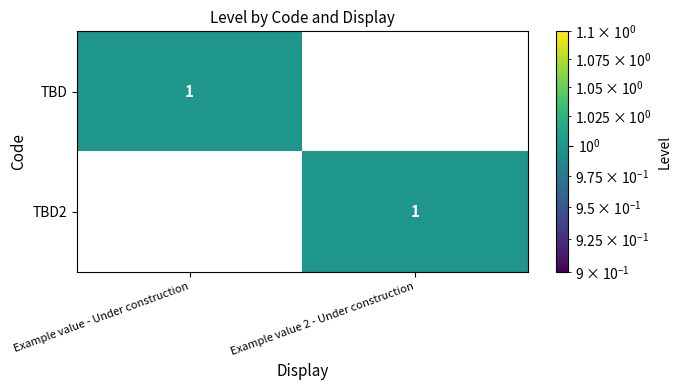

How many data points in TBD are less than 1?

1